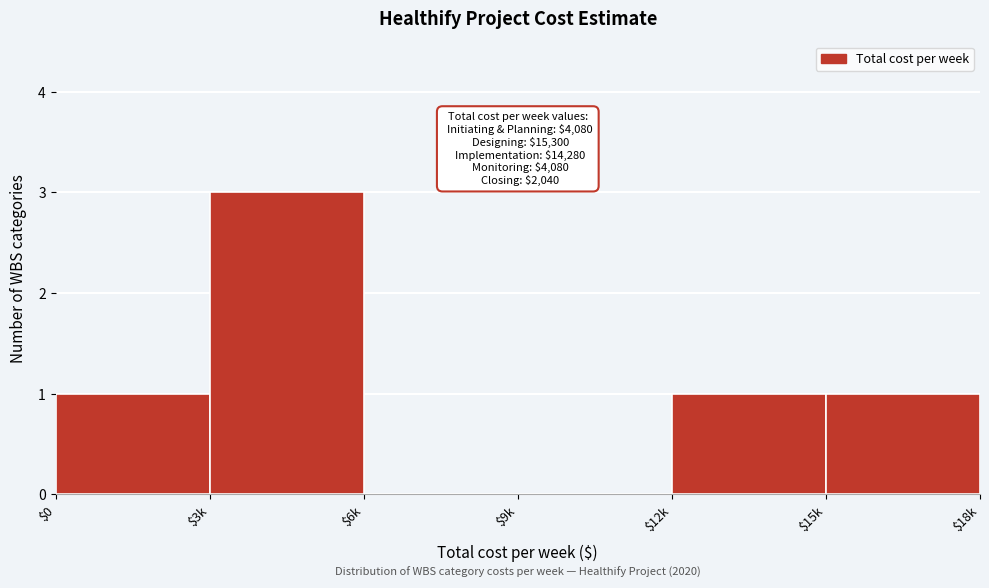

At which category does the chart reach its peak across all series?

$3k